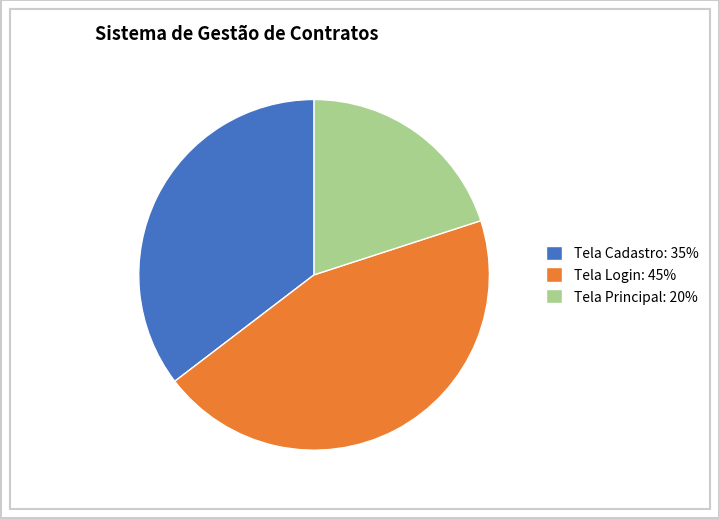

Does Tela Cadastro represent more than half of the total?

No